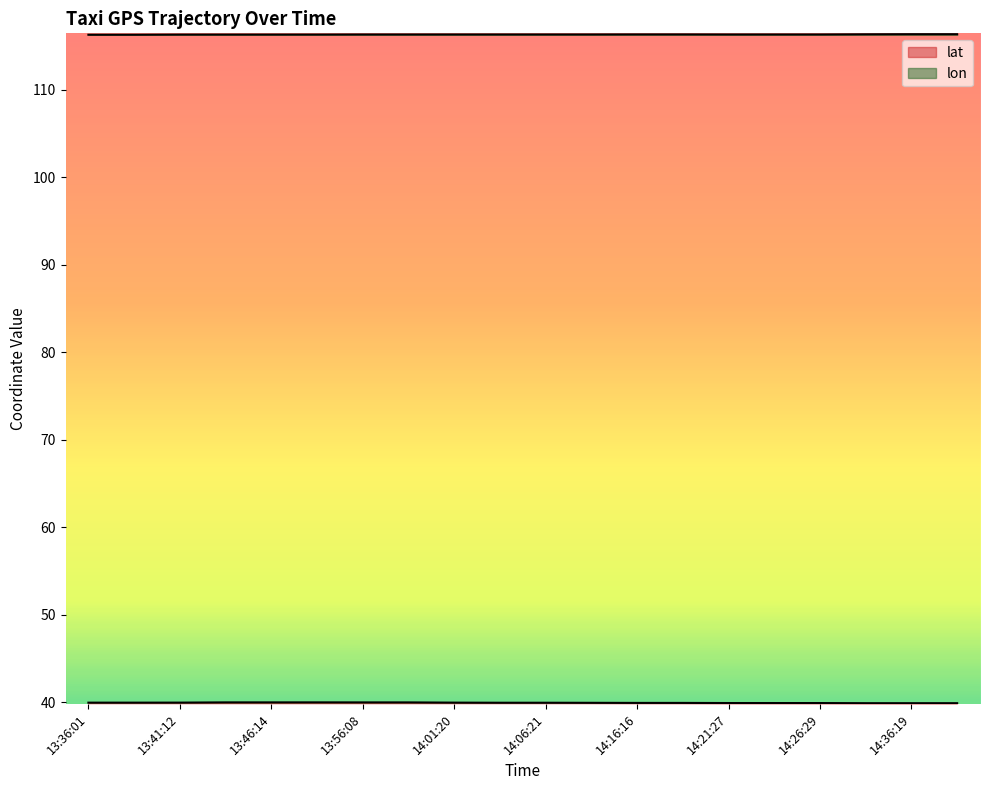

Rank the series at 14:31:30 from highest to lowest value.

lon, lat